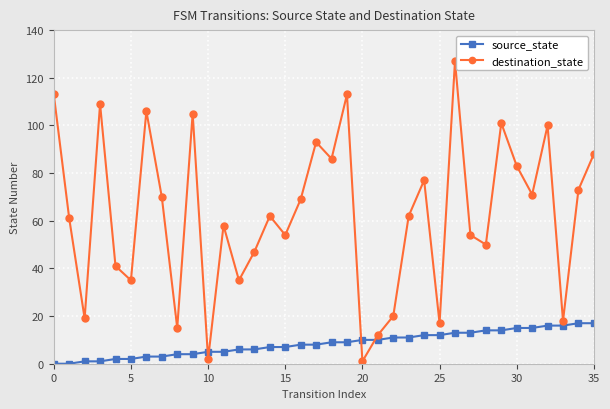

What is the difference between the maximum and minimum values in the source_state series?

17